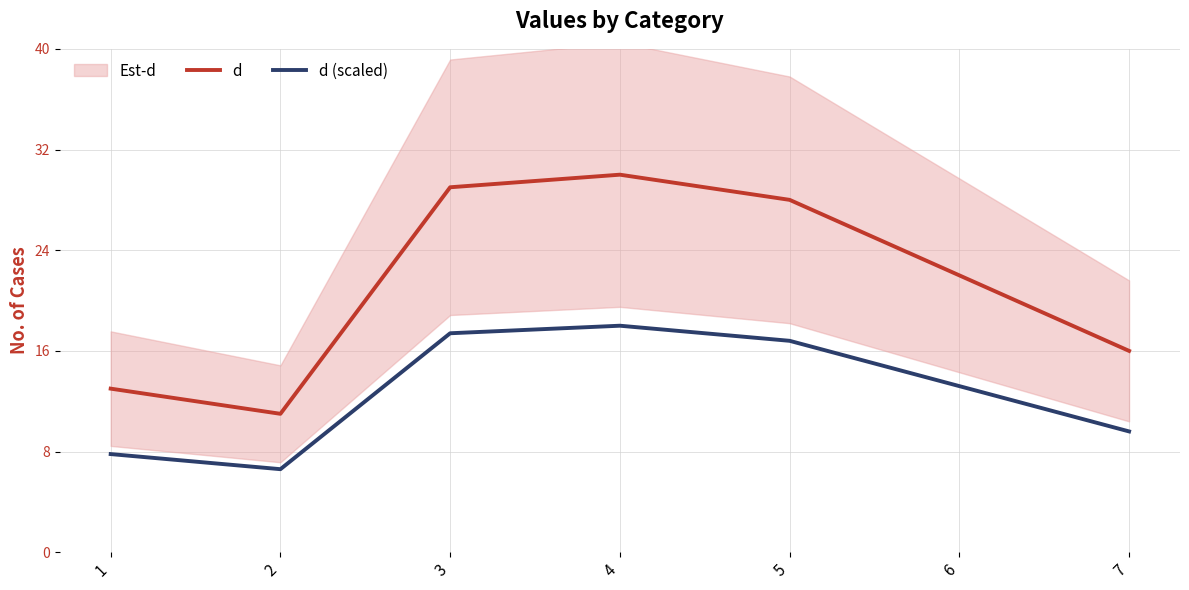

True or false: d and d (scaled) cross at least once.

False